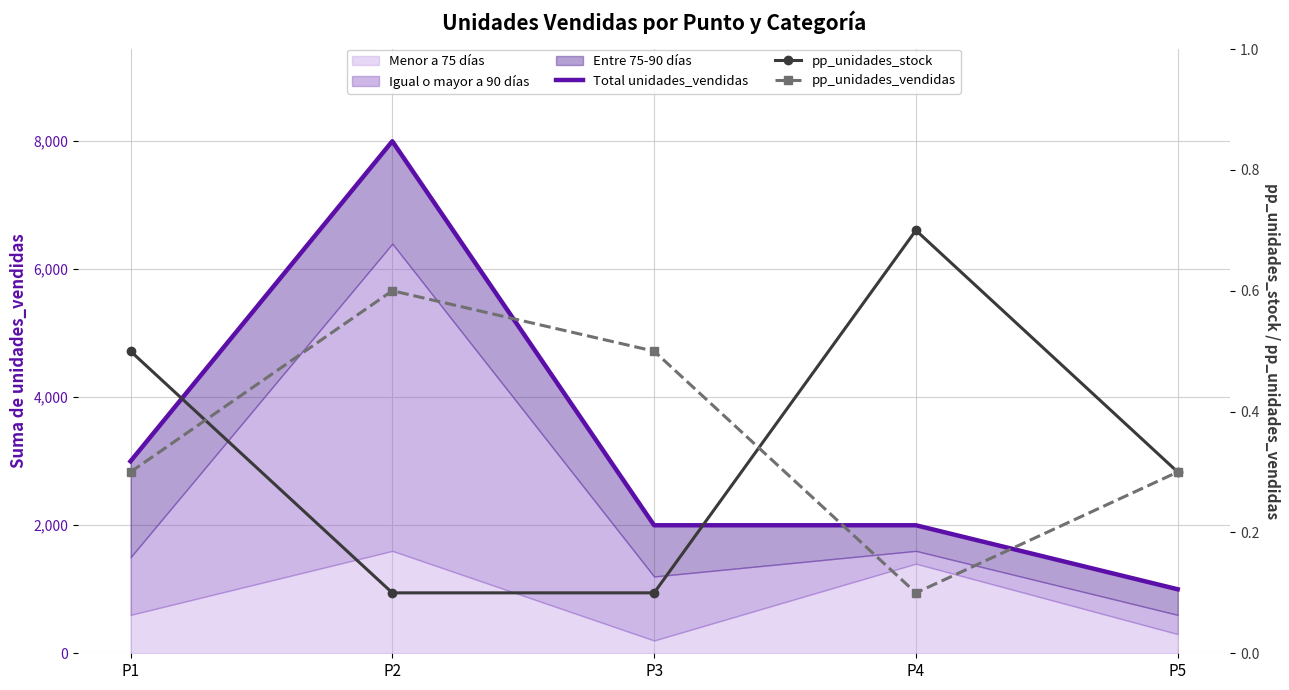

What is the average value of the pp_unidades_stock series?

0.3